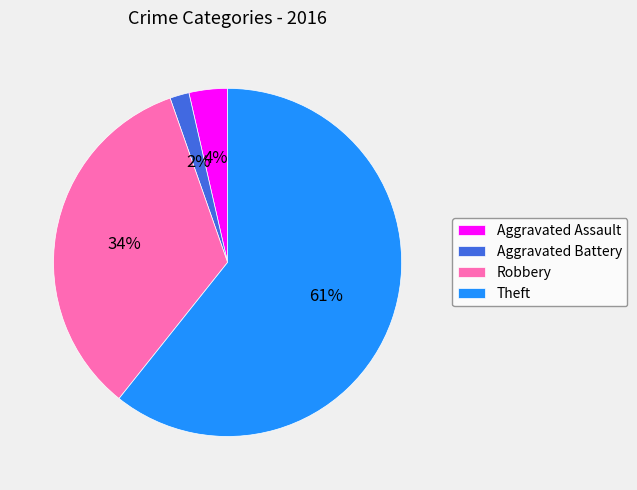

Does Aggravated Battery account for over 50% of the chart?

No